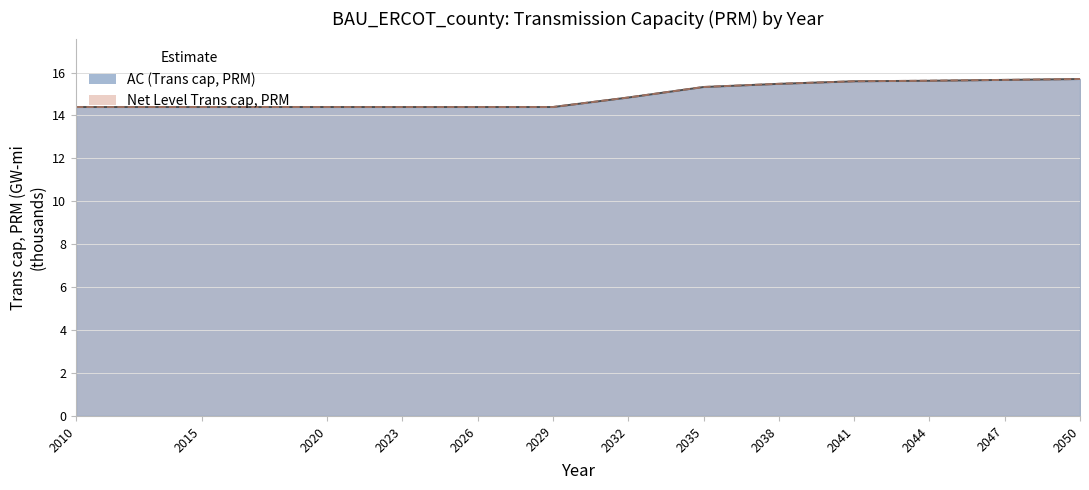

What is the value of the Net Level Trans cap, PRM point at the 11th from the left?

15.6